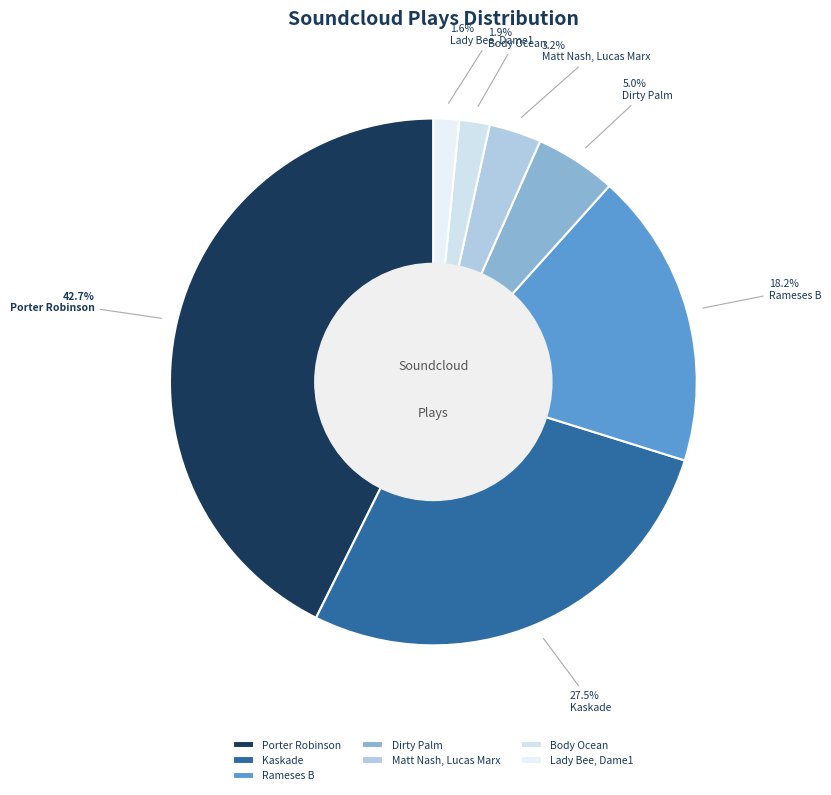

Count the number of slices in the pie.

7